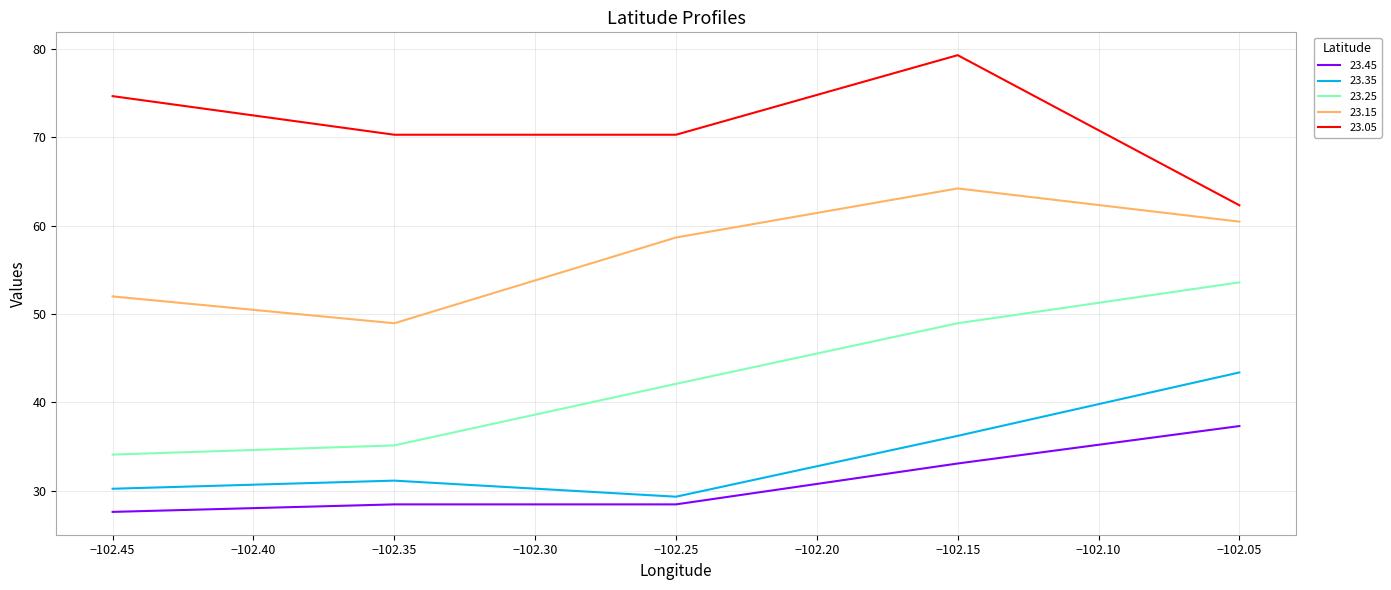

List the series in order of their peak value, lowest first.

23.45, 23.35, 23.25, 23.15, 23.05